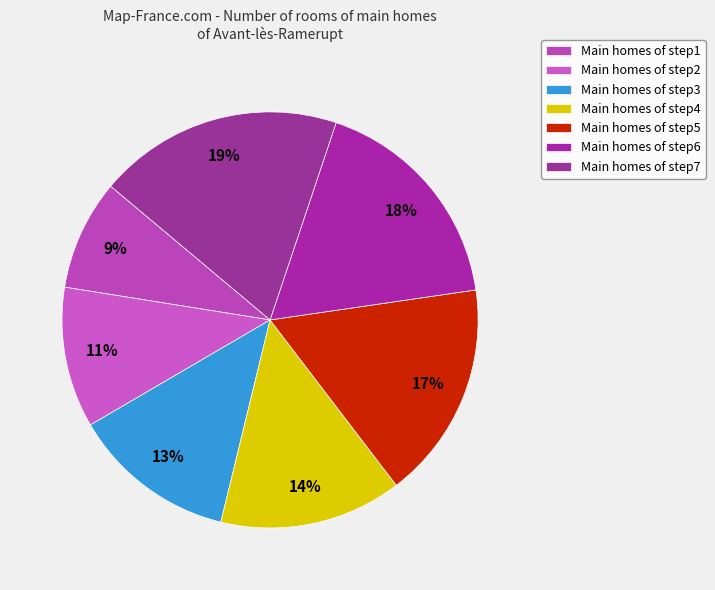

How many segments does this pie chart have?

7